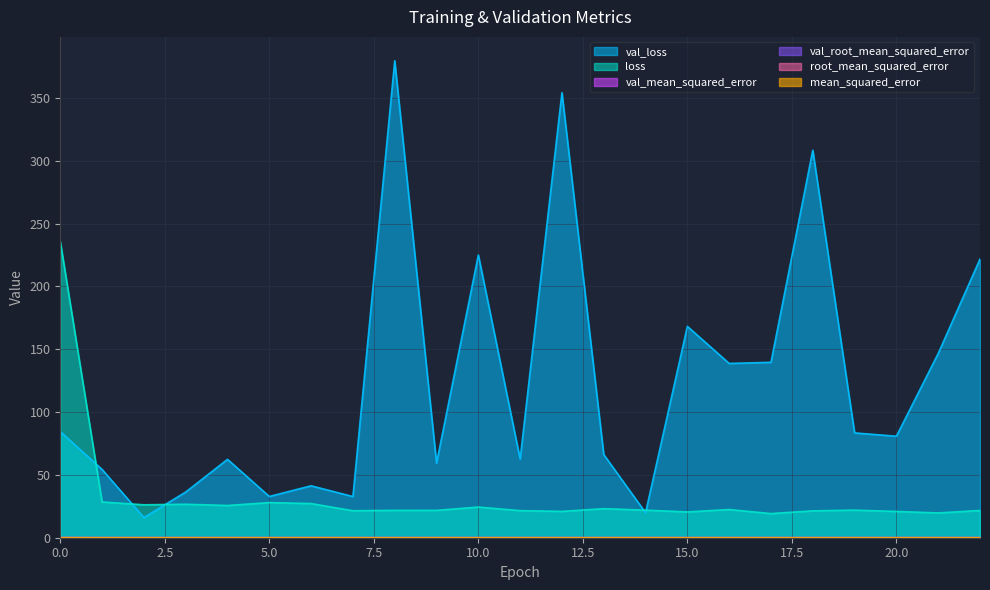

Which series has the largest total across all categories?

val_loss